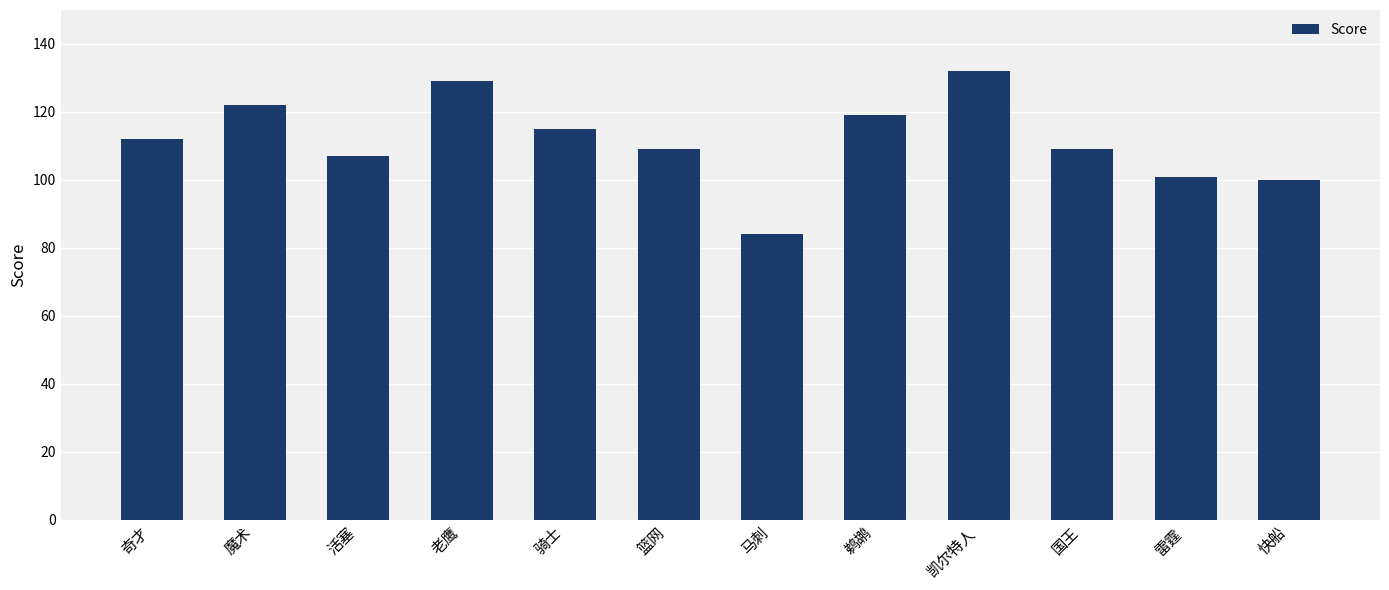

What is the minimum value shown in the chart?

84